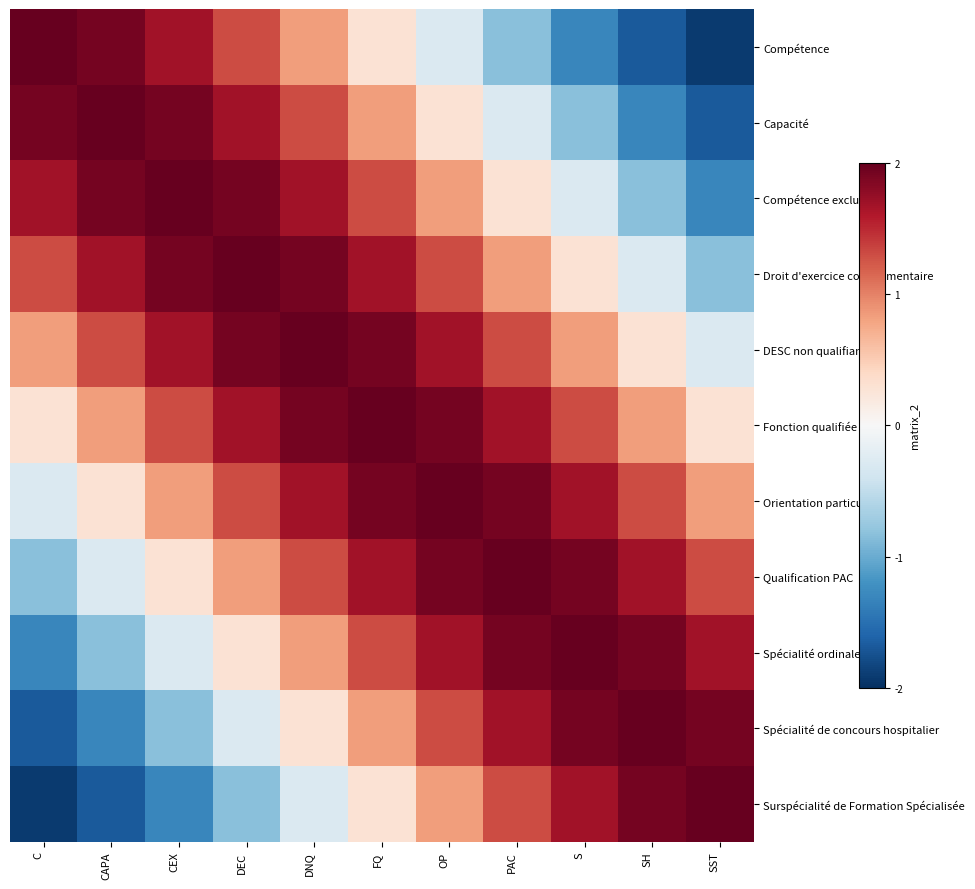

Rank the series at S from lowest to highest value.

Compétence, Capacité, Compétence exclusive, Droit d'exercice complémentaire, DESC non qualifiant, Fonction qualifiée, Orientation particulière, Surspécialité de Formation Spécialisée, Qualification PAC, Spécialité de concours hospitalier, Spécialité ordinale